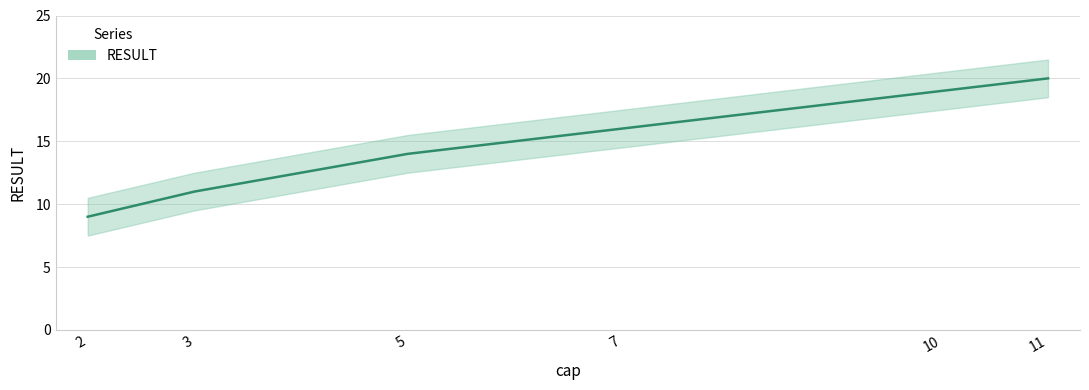

List the labels in order of value, smallest first.

2, 3, 5, 7, 10, 11